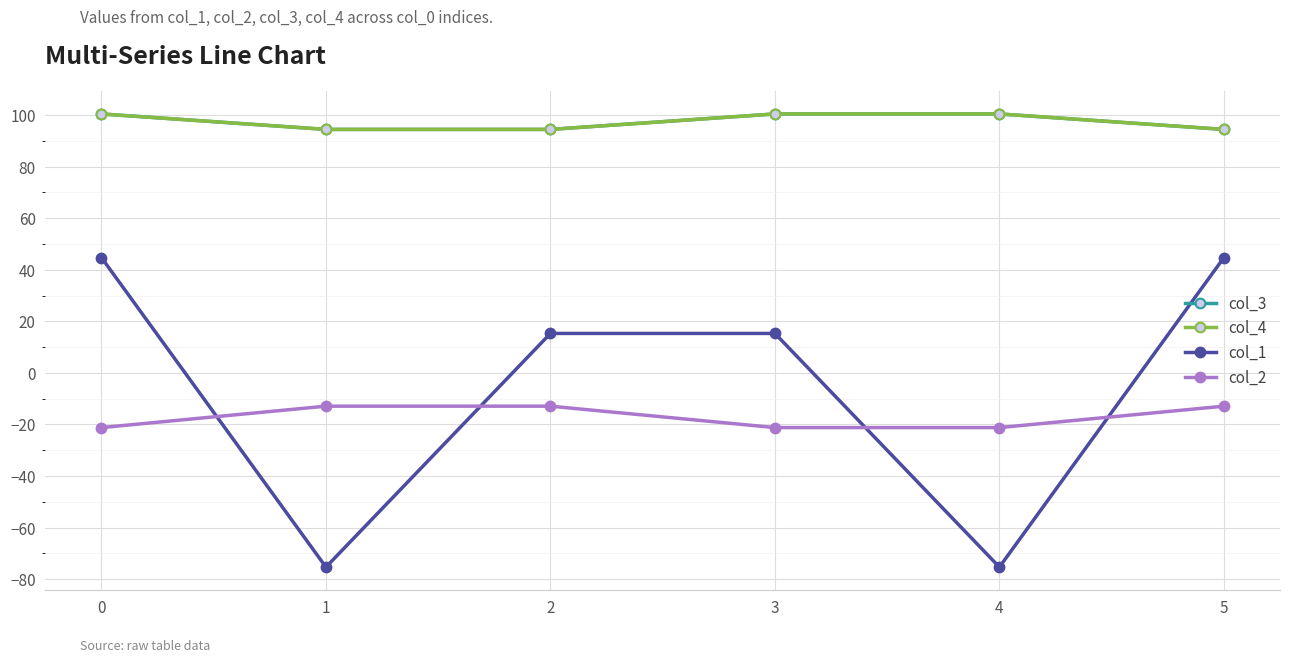

True or false: col_2 and col_3 cross at least once.

False